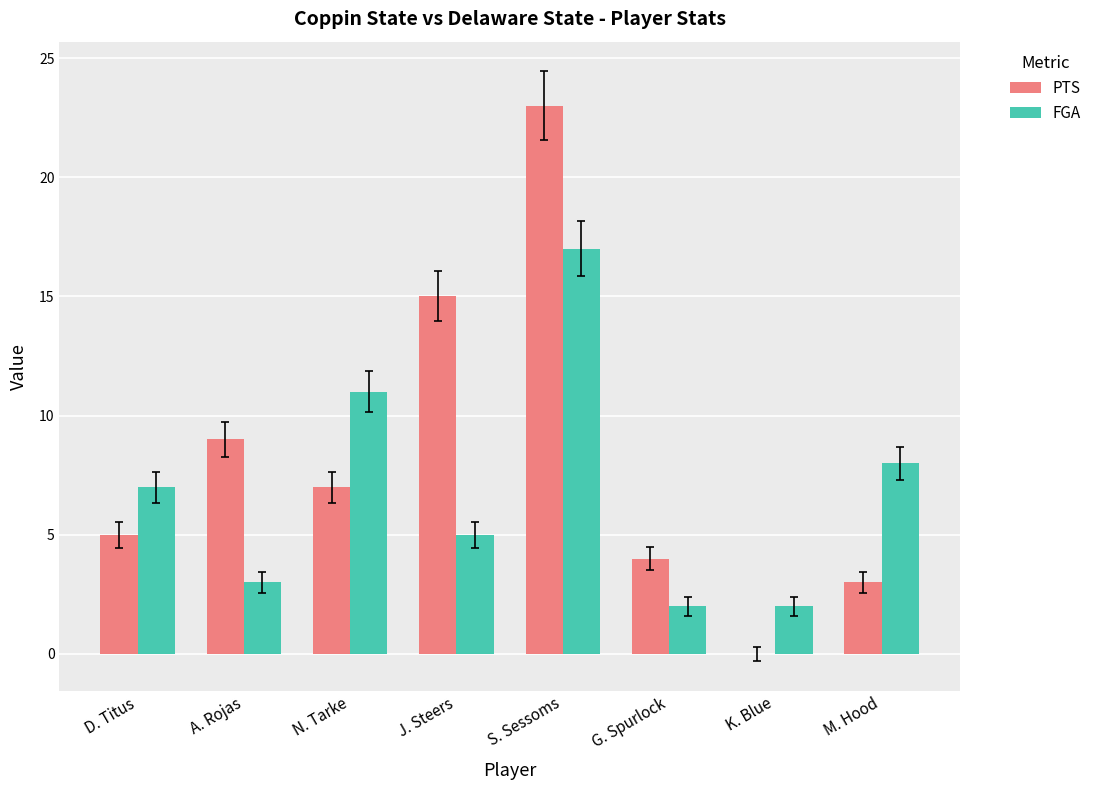

Reading right to left, what are all the values shown in this chart?

PTS: 3	0	4	23	15	7	9	5
FGA: 8	2	2	17	5	11	3	7